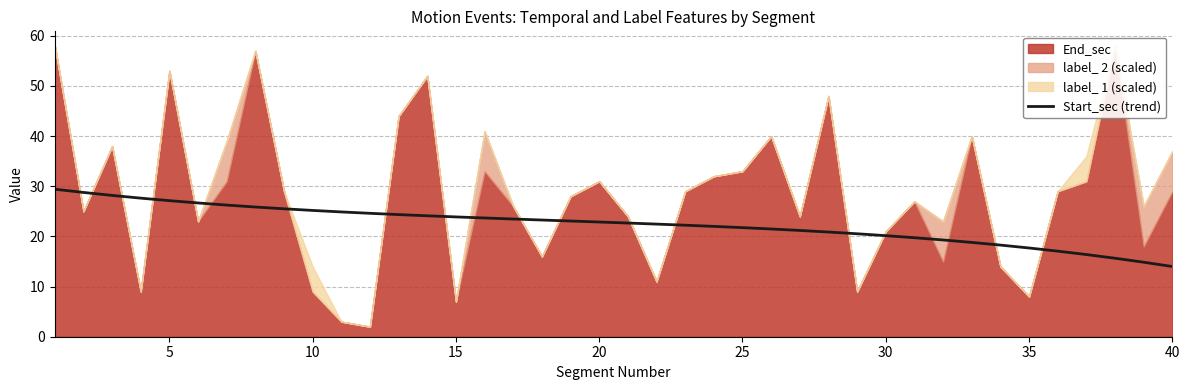

Is it true that Start_sec (trend) equals 10.5 at 25?

False